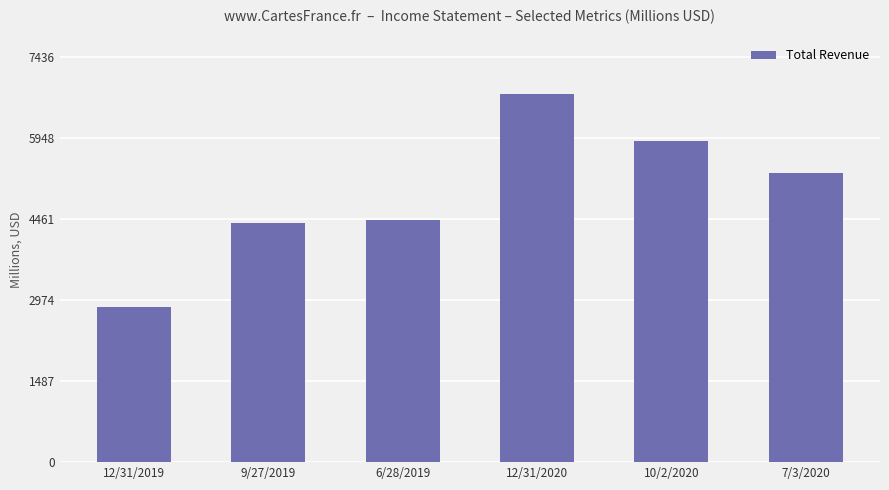

What is the label of the 6th bar from the right?

12/31/2019